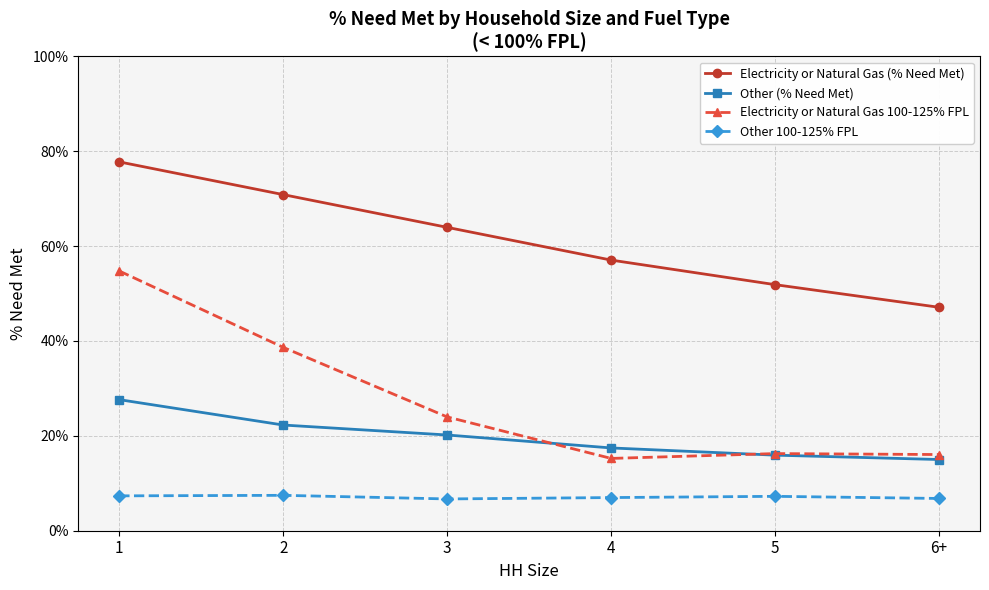

True or false: Electricity or Natural Gas (% Need Met) and Electricity or Natural Gas 100-125% FPL intersect in this chart.

False